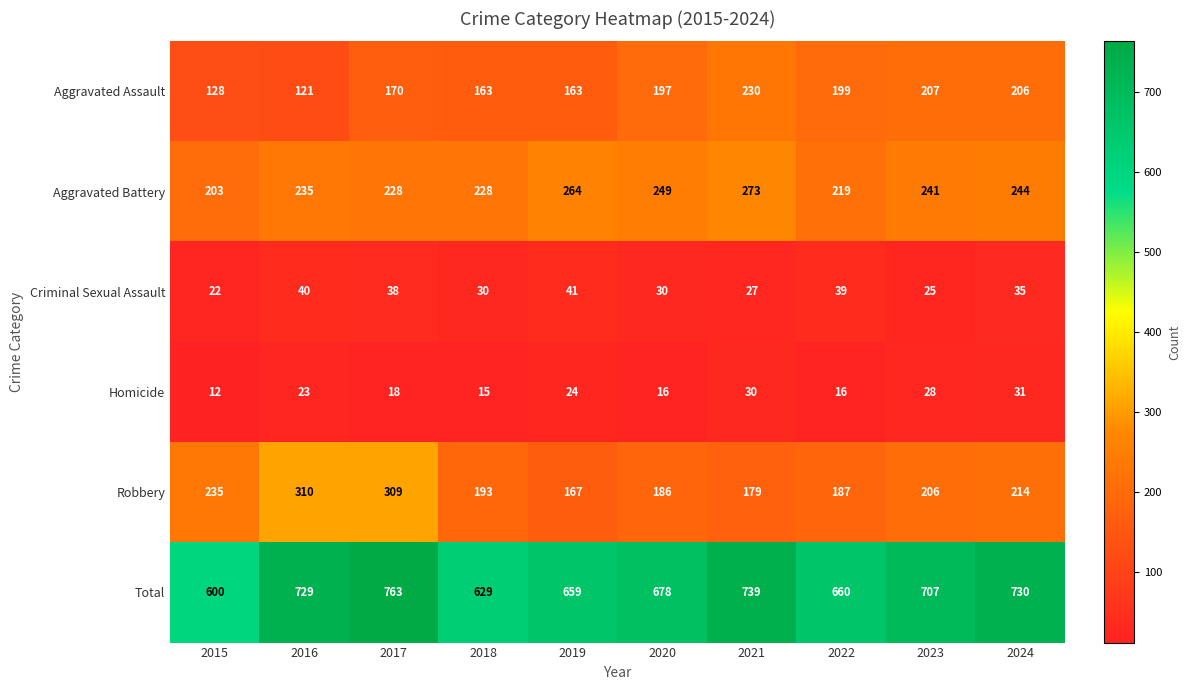

Where is Total nearest to the value 681?

2020